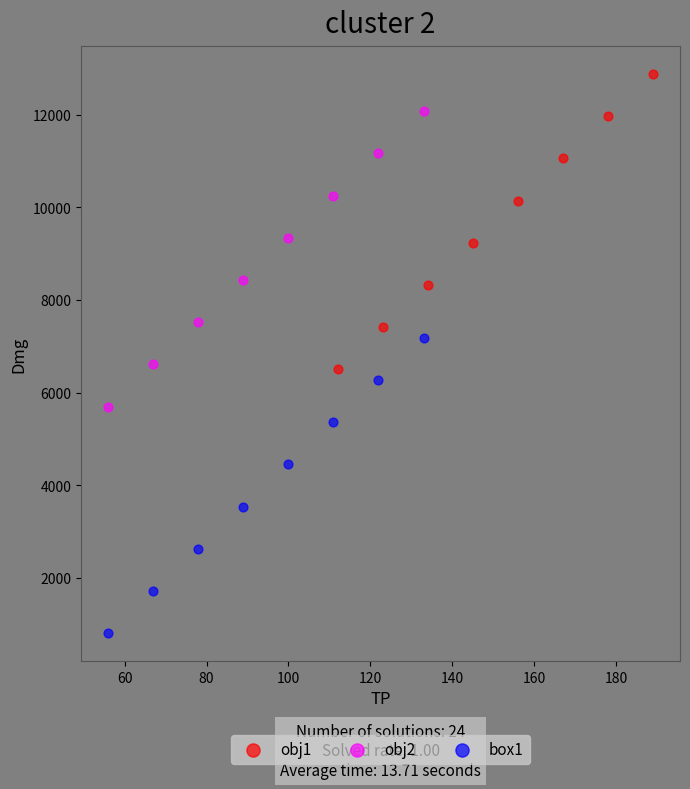

What are all the series names shown in the legend?

obj1, obj2, box1